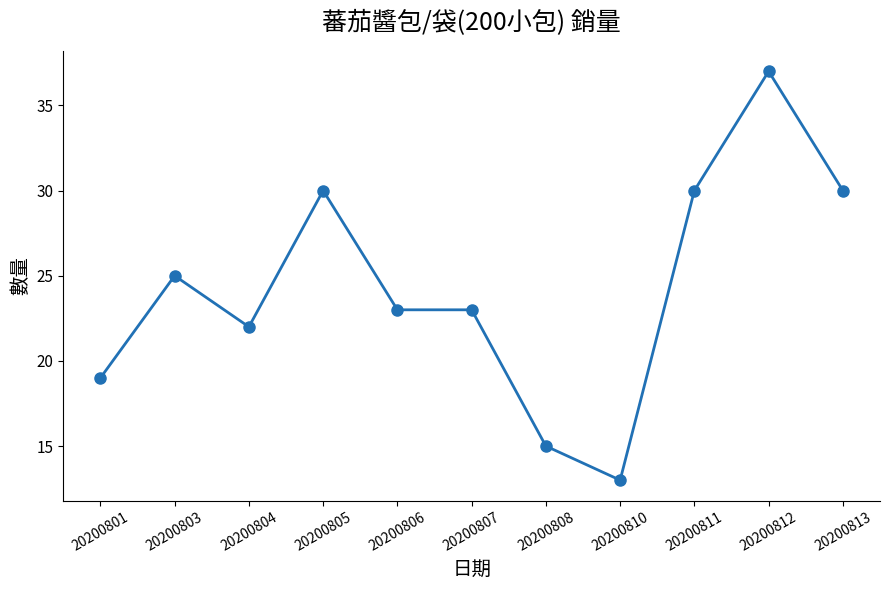

What is the value of the 7th point from the left?

15